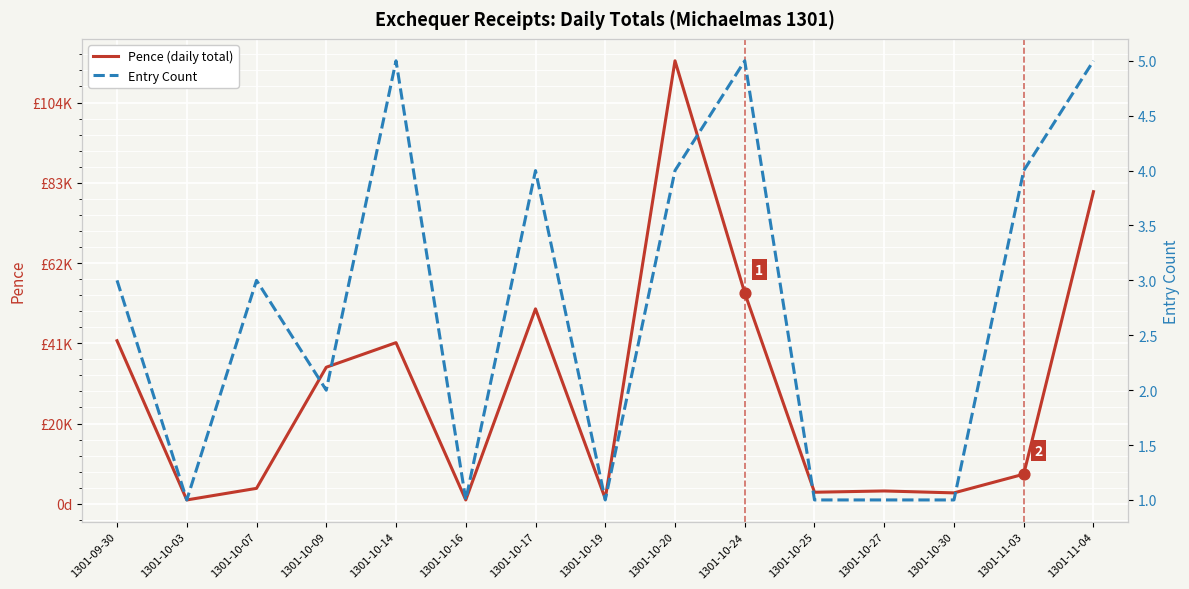

Which series has the largest total across all categories?

Pence (daily total)